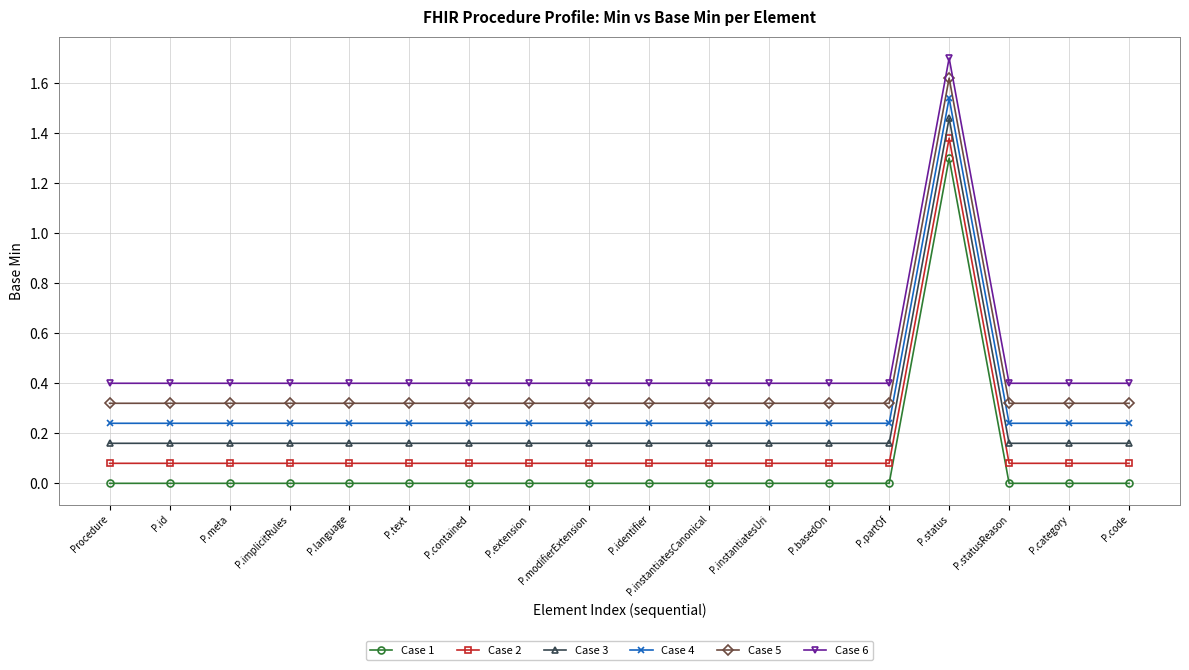

What is the total value across all series at P.statusReason?

1.2